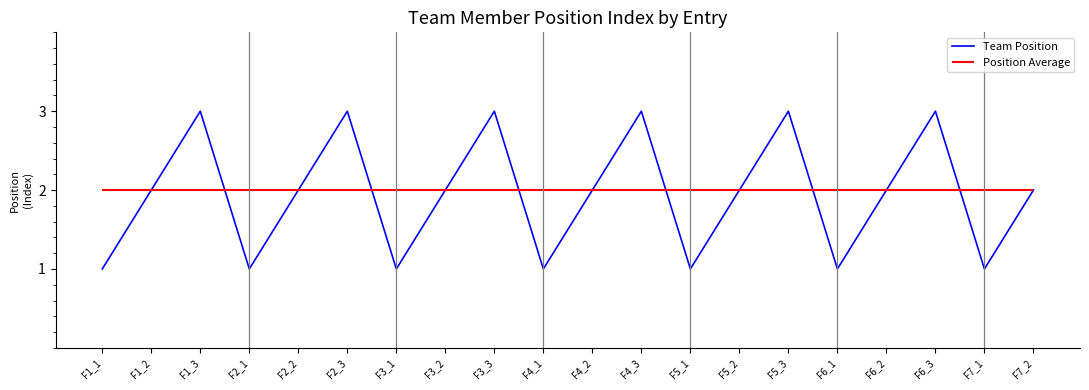

What is the change in value from F6_1 to F7_2?

+1